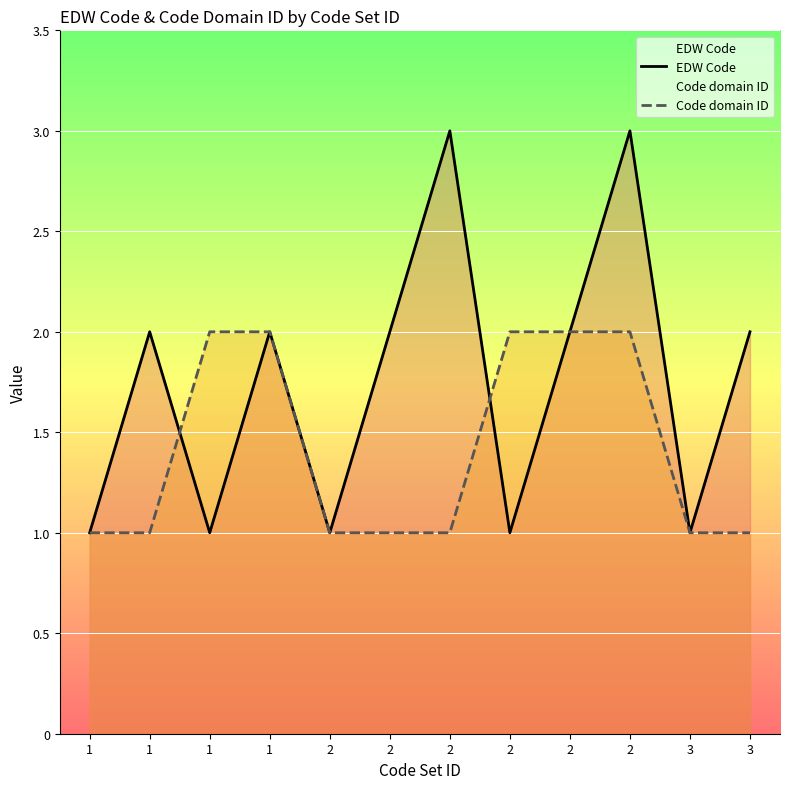

How many lines are shown in the chart?

2